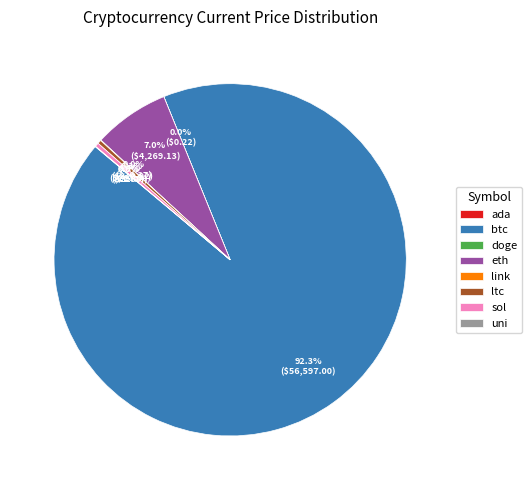

What is the ratio of the value at btc to the value at sol?

258.6